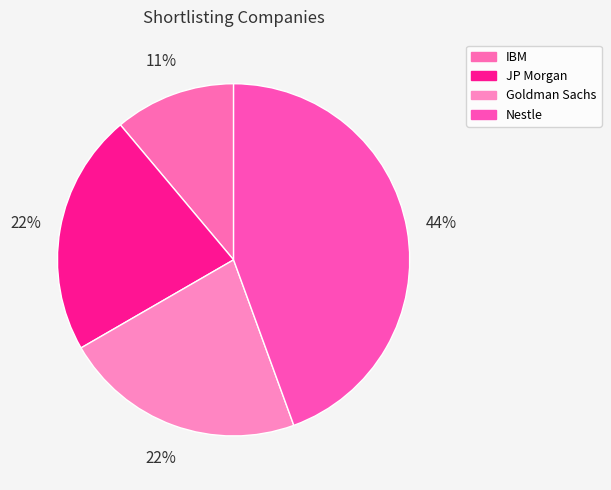

Does JP Morgan account for over 50% of the chart?

No